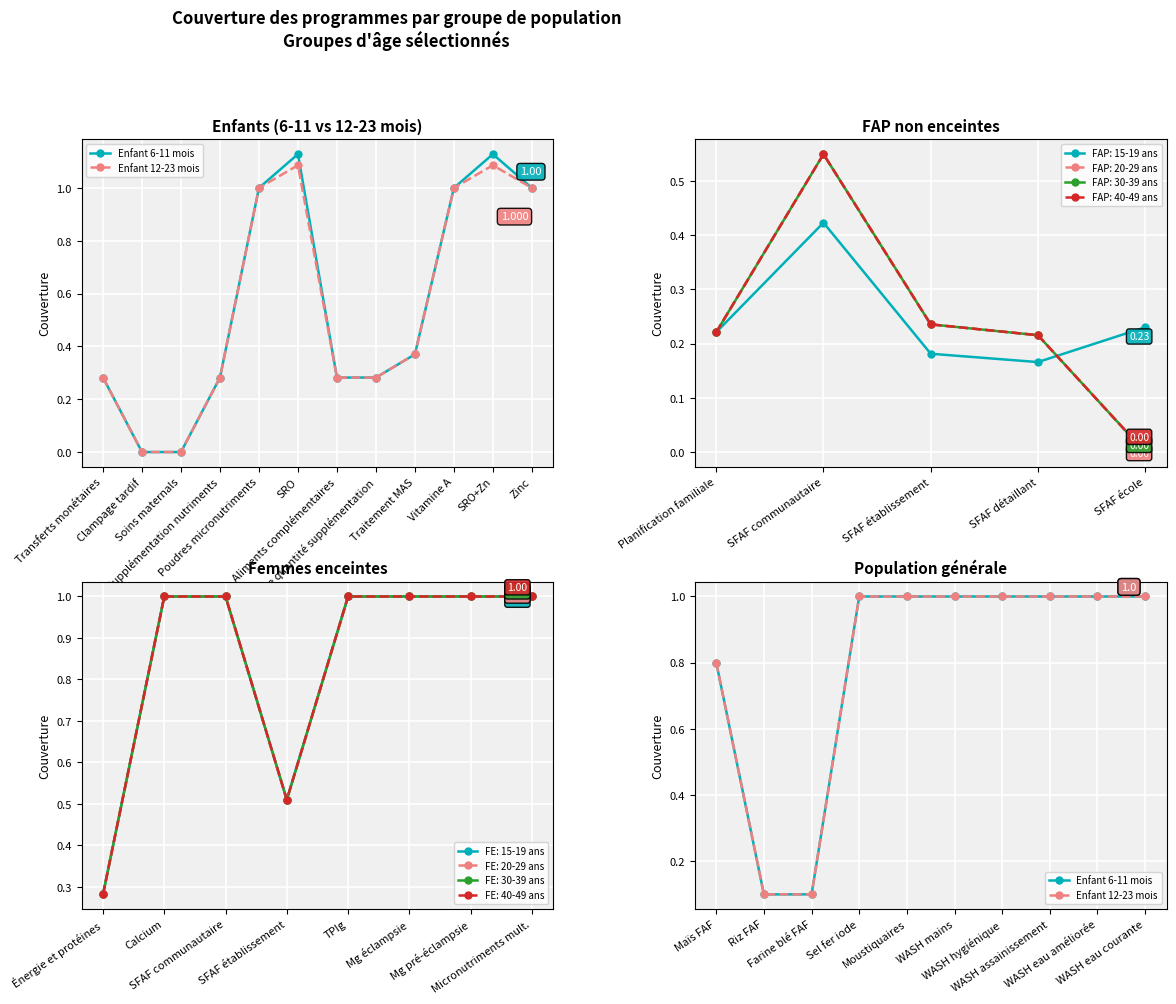

Which series changed the most between Farine blé FAF and WASH assainissement?

Enfant 6-11 mois